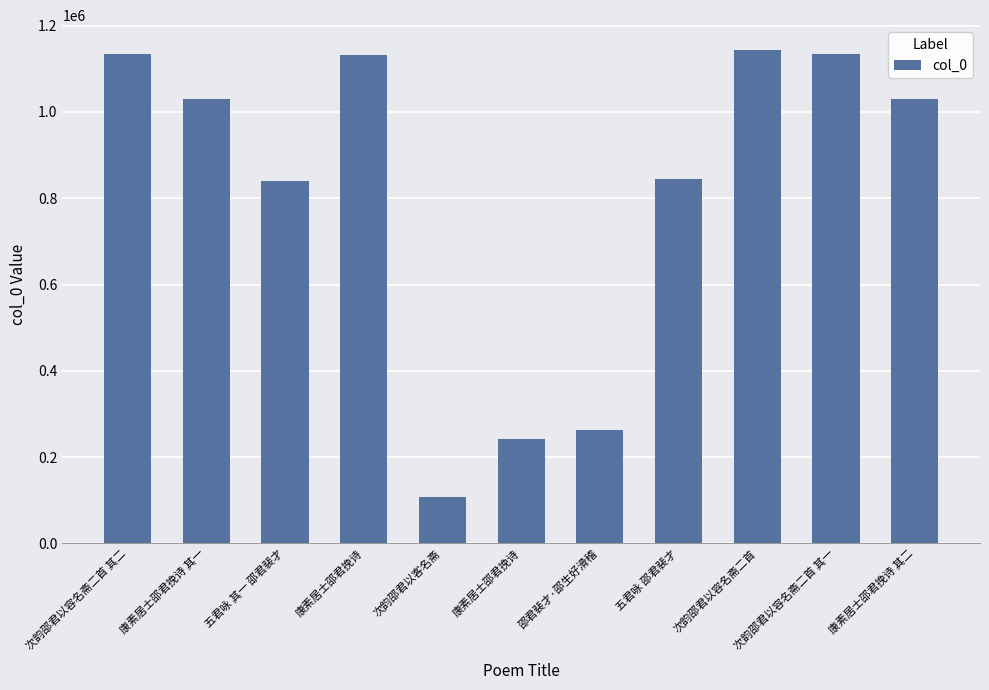

Does the chart contain any negative values?

No